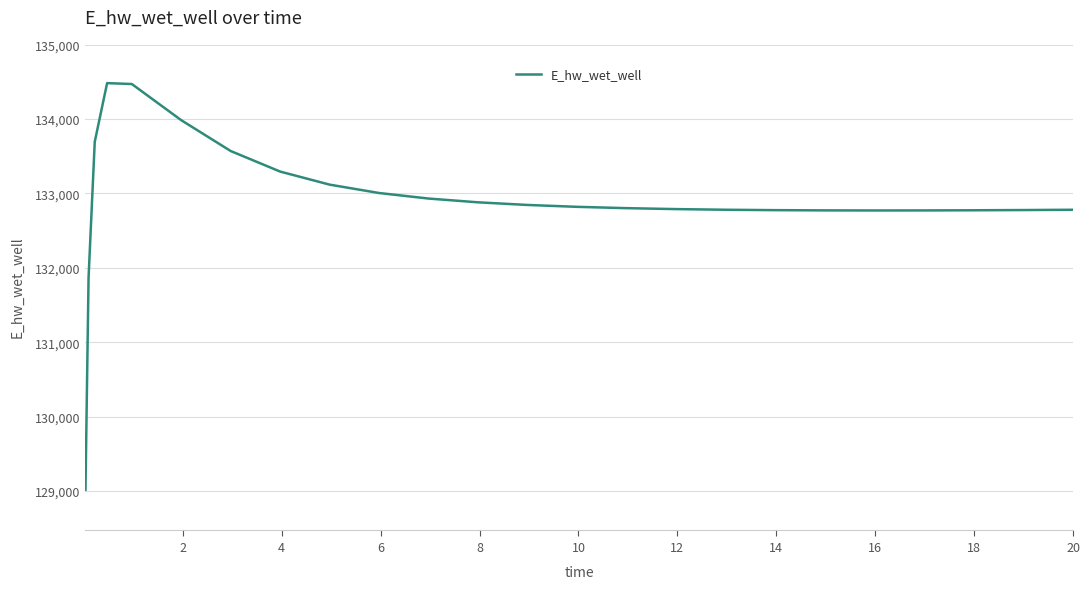

What is the difference between the maximum and minimum values?

5465.8